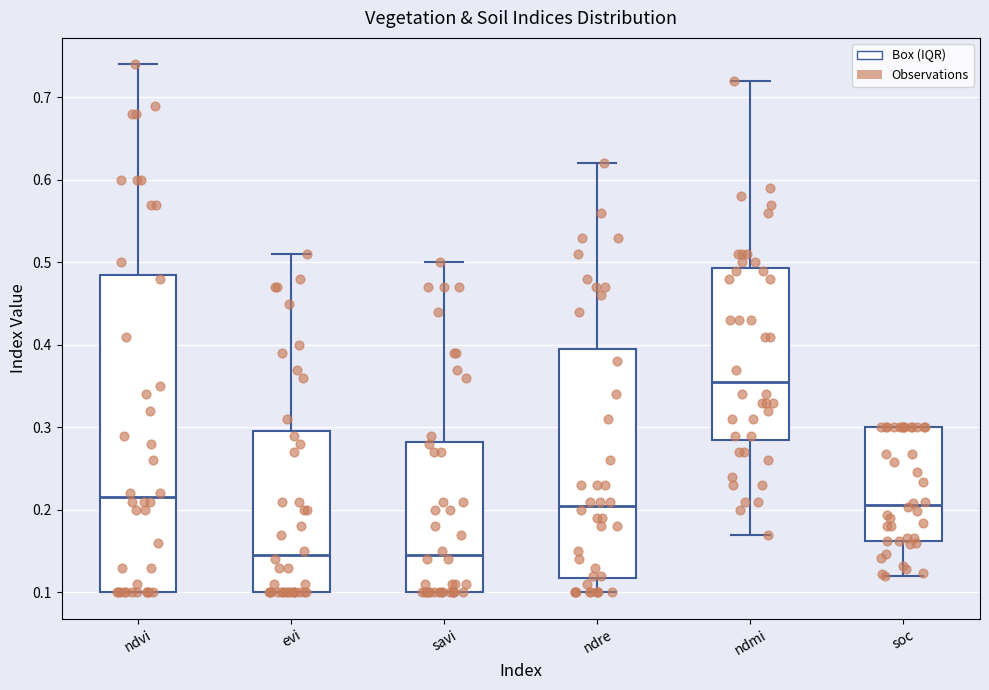

Where does the lower whisker of the box for soc end on the y-axis? The values are not printed on the chart, so give them approximately, as read against the axis.

0.12